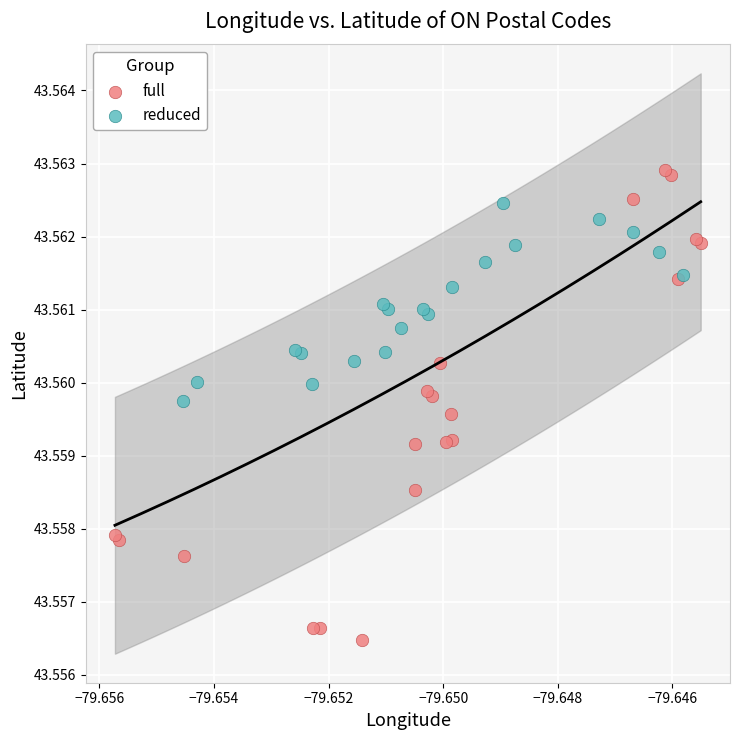

Which series contains the lowest Y value?

full